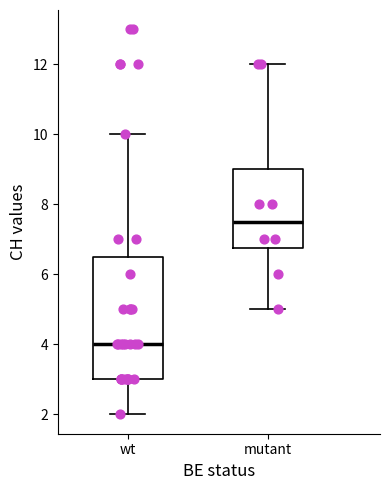

Which box is the tallest, from its lower edge to its upper edge?

wt